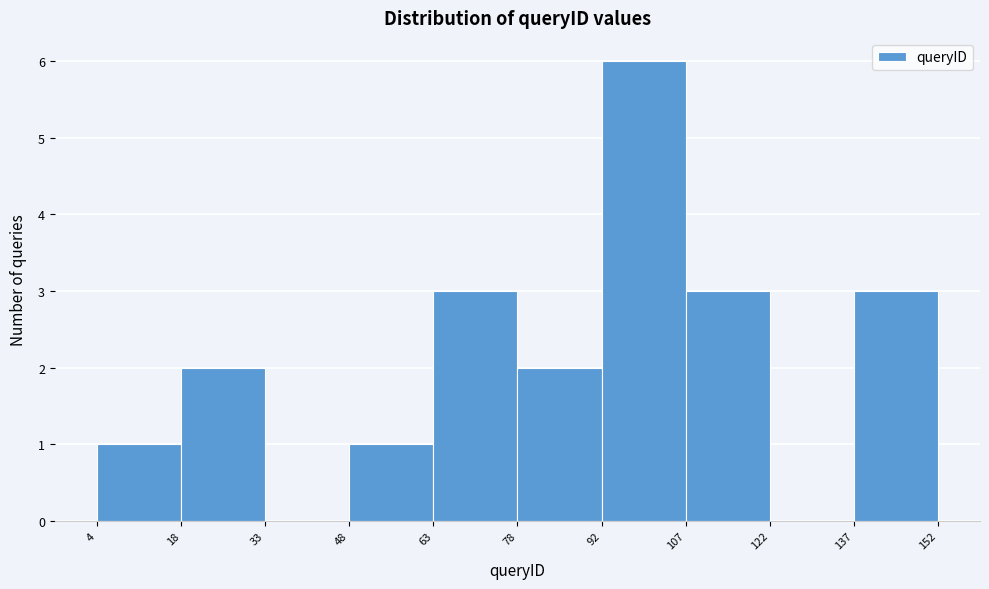

What is the height of the bar covering 92 to 107 on the x-axis? The values are not printed on the chart, so give them approximately, as read against the axis.

6